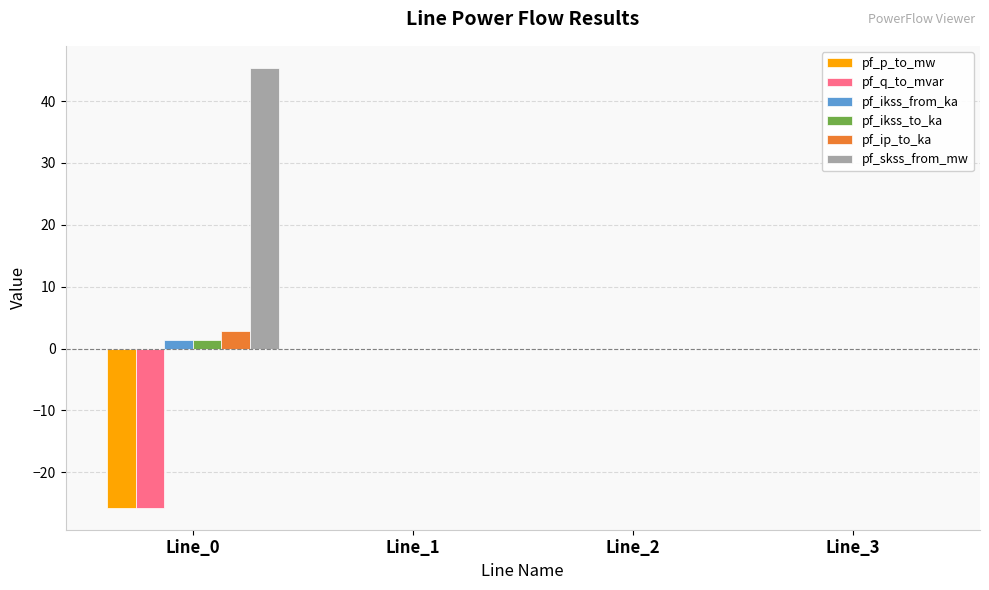

What is the sum of all pf_ikss_from_ka values?

1.3